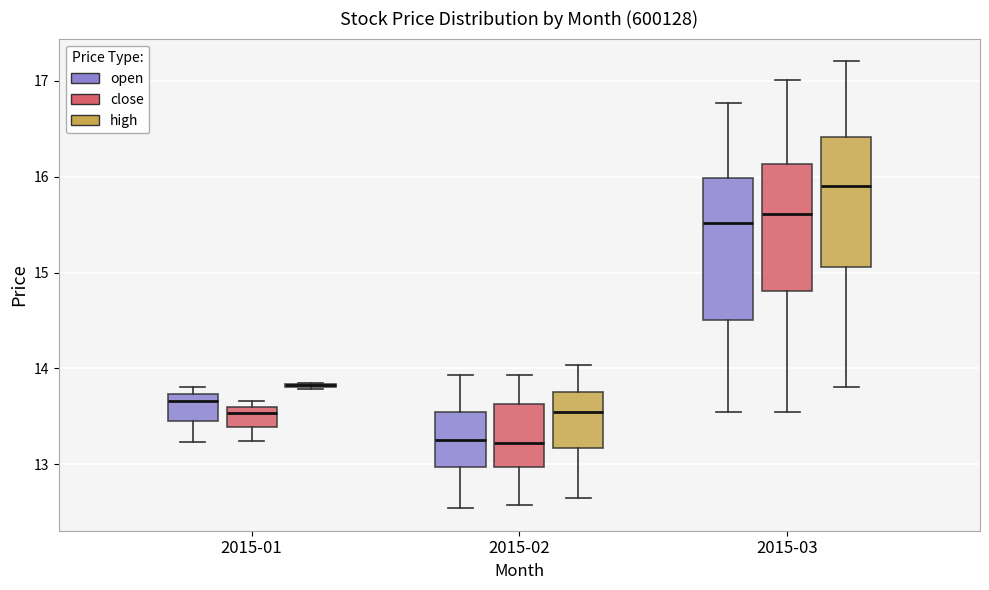

Which box is the tallest, from its lower edge to its upper edge?

2015-03 (open)